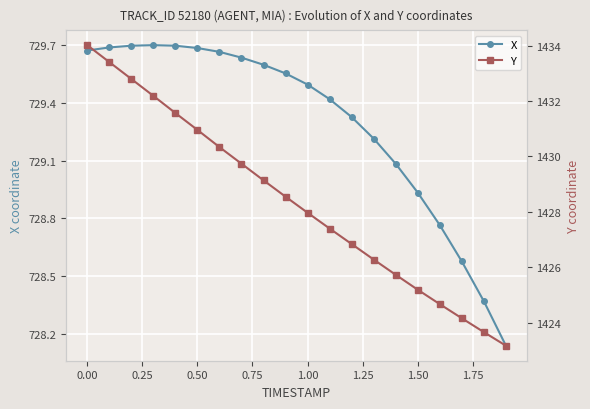

Which series has the widest spread of values?

Y